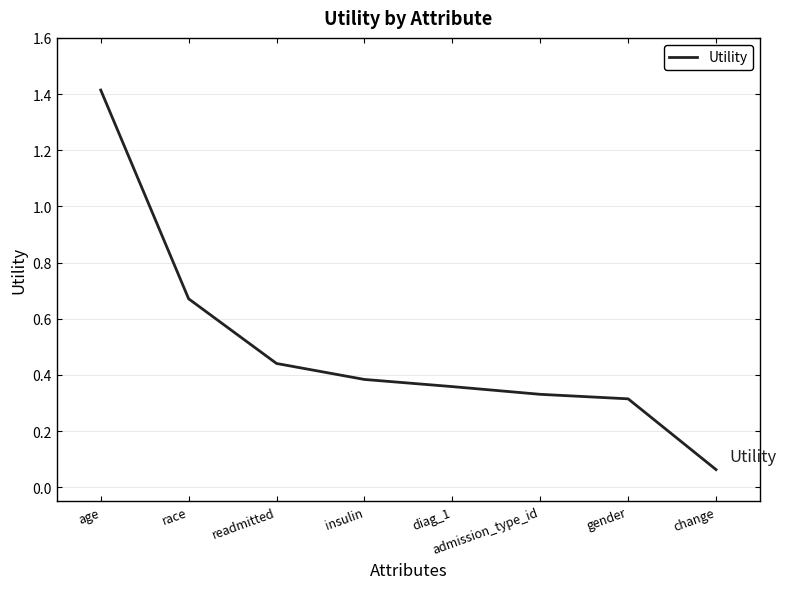

Which label corresponds to the largest value in the chart?

age